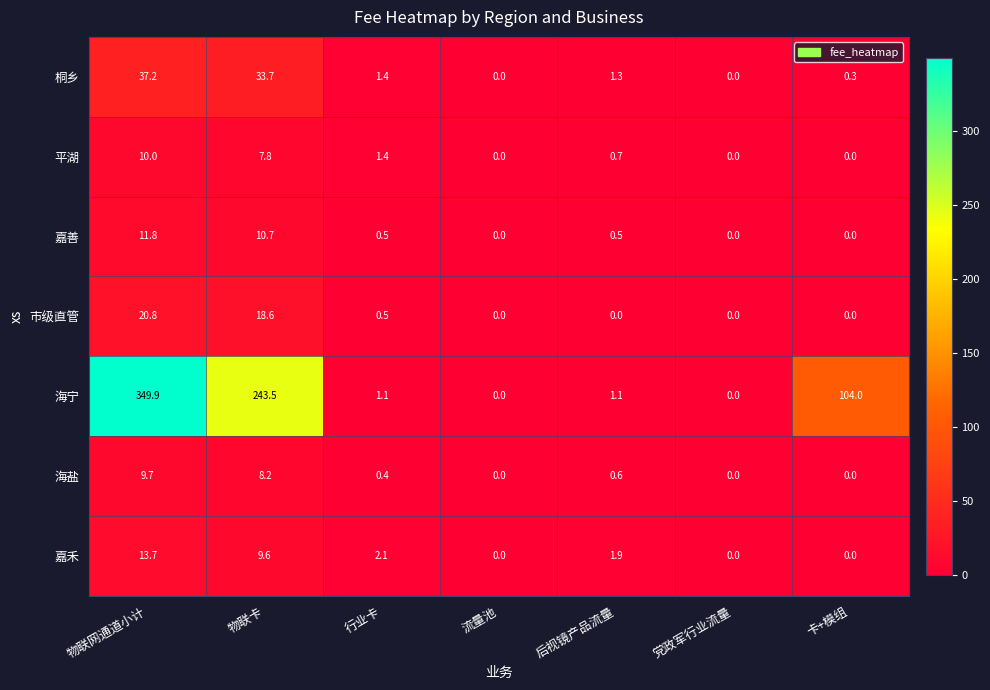

What is the difference between the highest and lowest values at 行业卡?

1.7